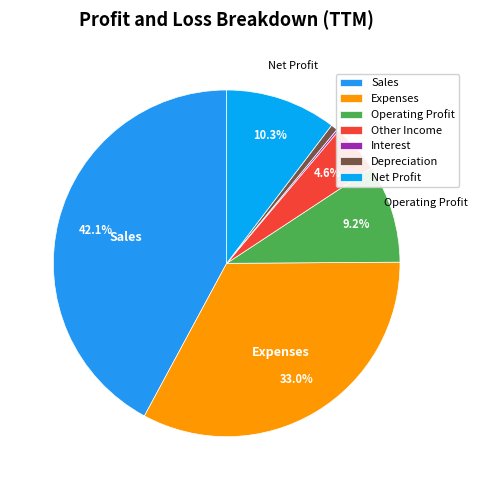

Does Net Profit account for over 50% of the chart?

No